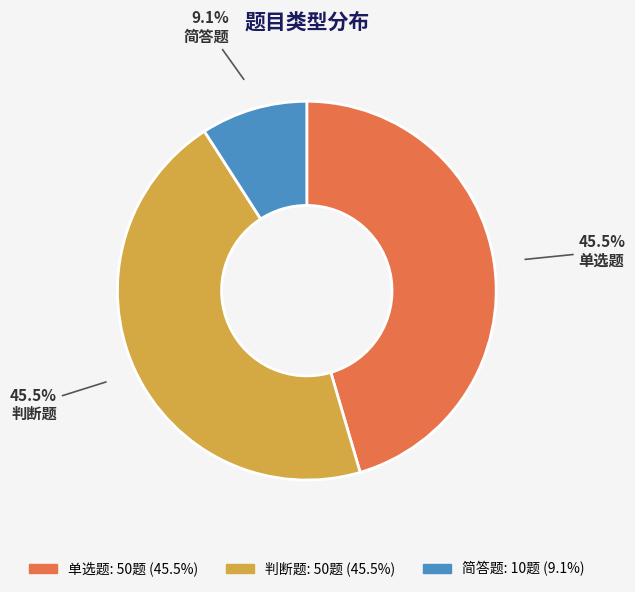

Count the number of slices in the pie.

3